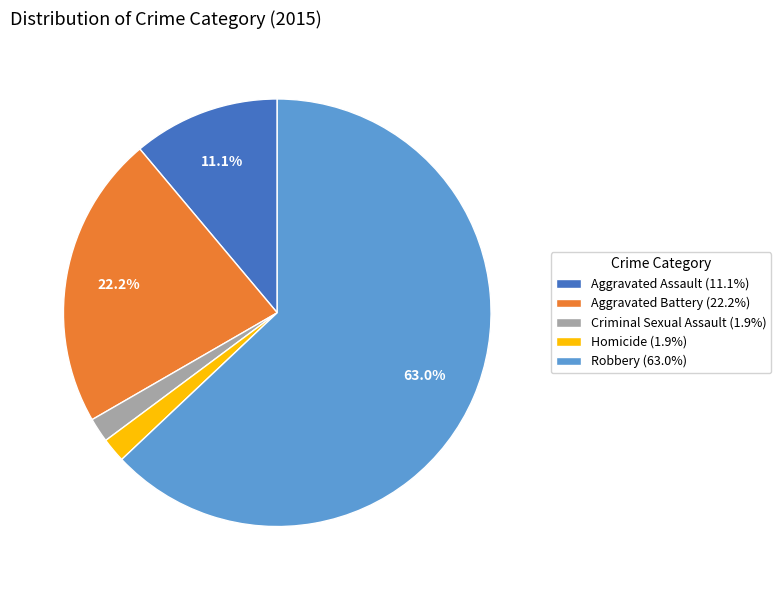

Does Robbery account for over 50% of the chart?

Yes